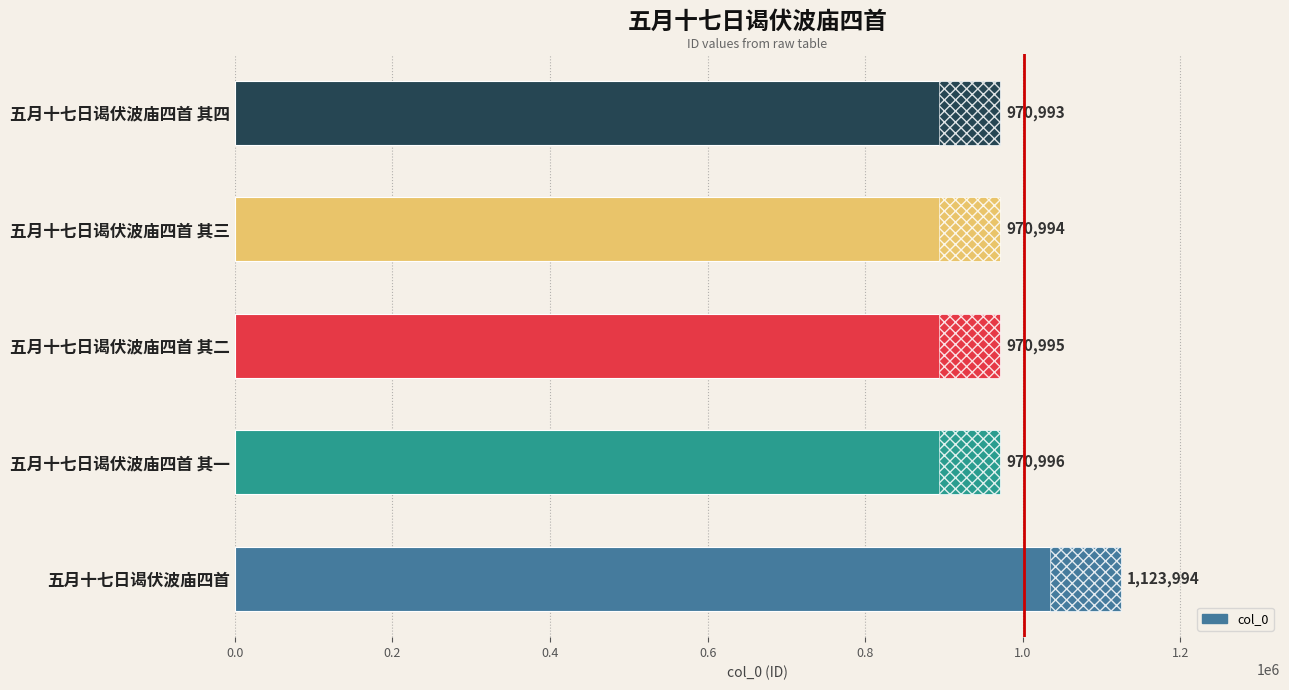

How many bars are there in total?

5